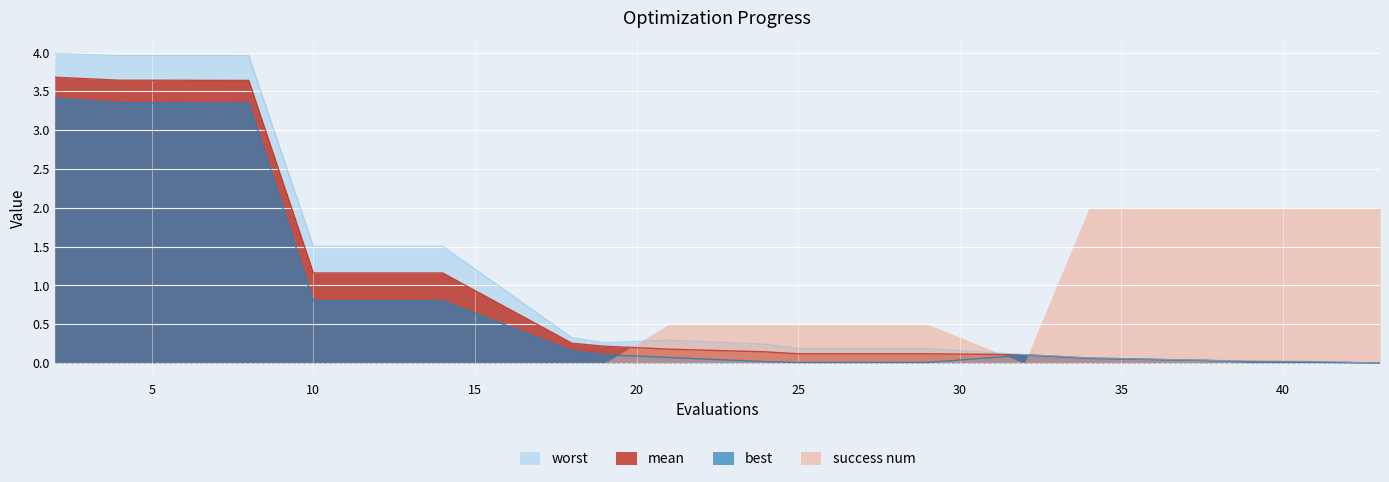

Is the value of worst at 7 greater than the value of best at 41?

Yes